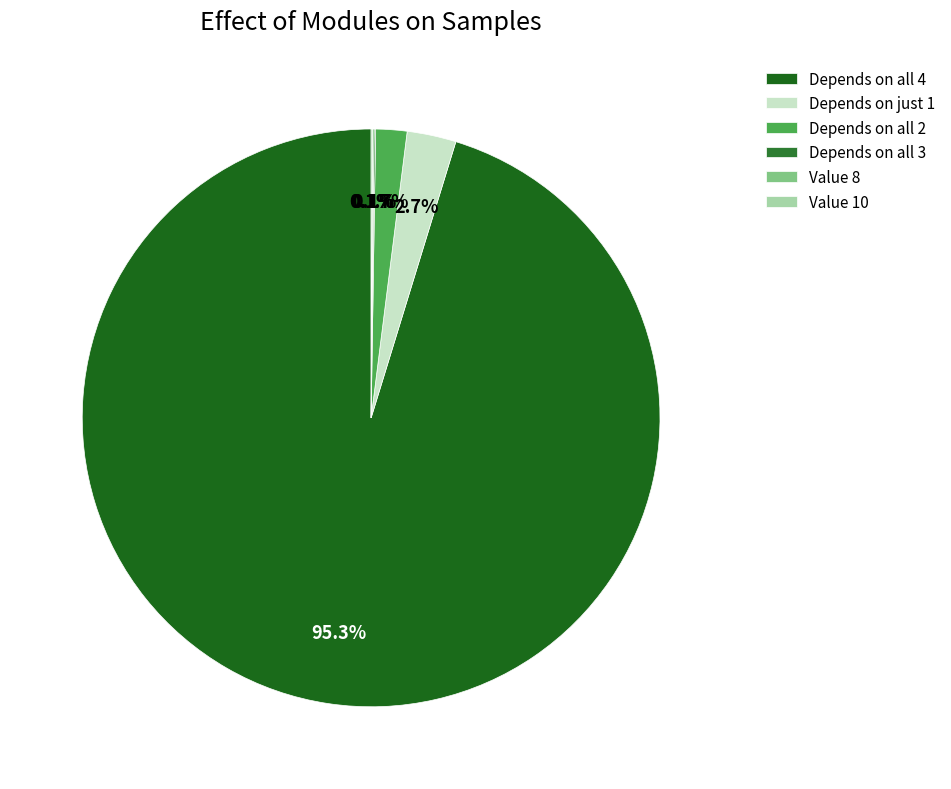

Count the number of slices in the pie.

6